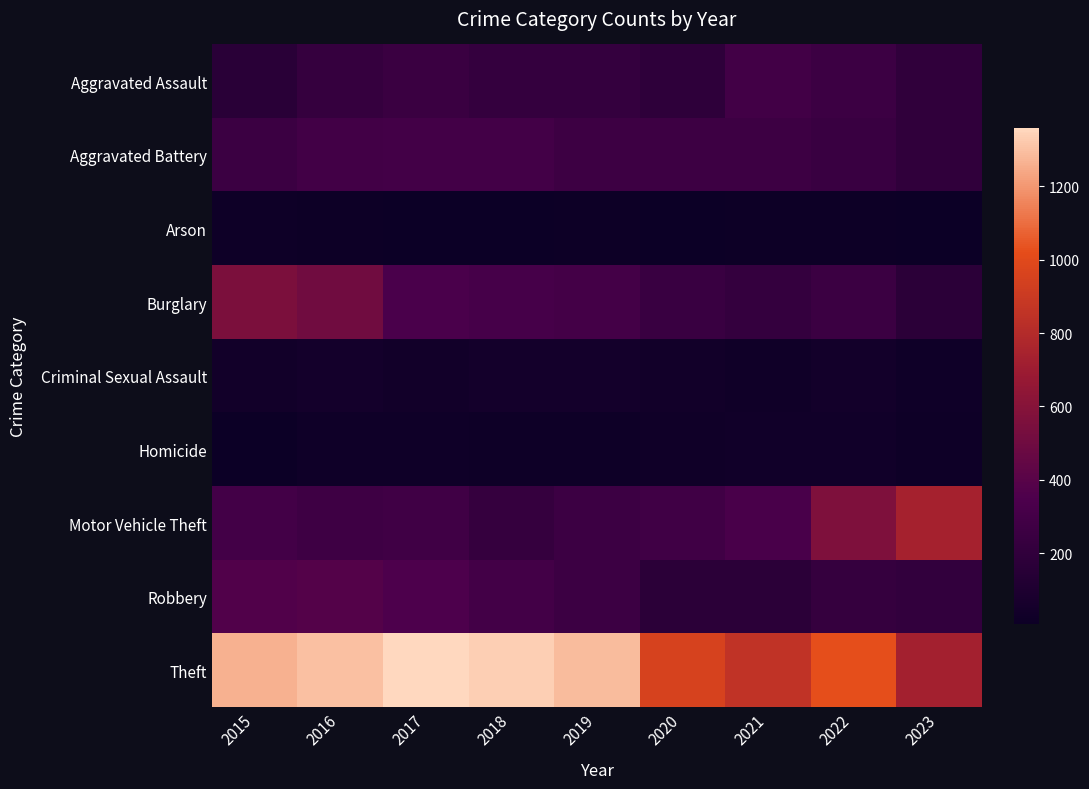

Which label corresponds to the smallest value in the chart?

2018